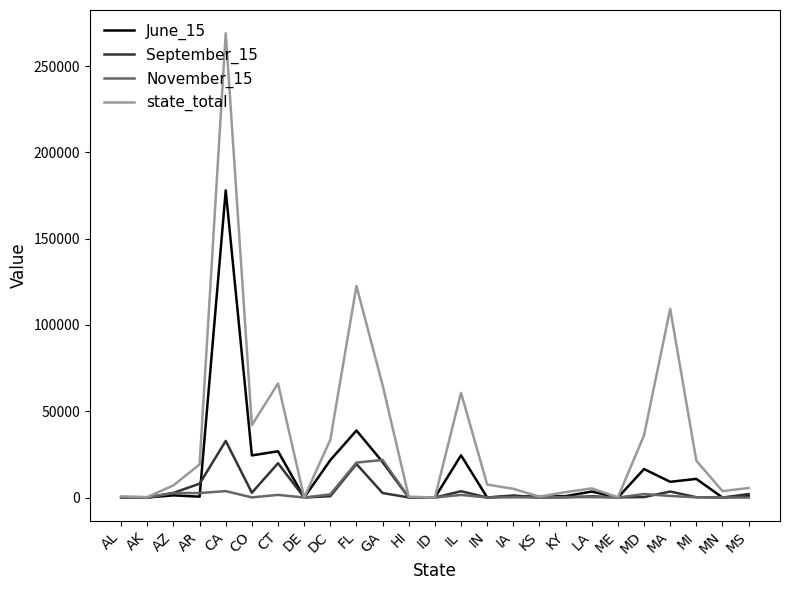

At which category is the sum across all series the highest?

CA